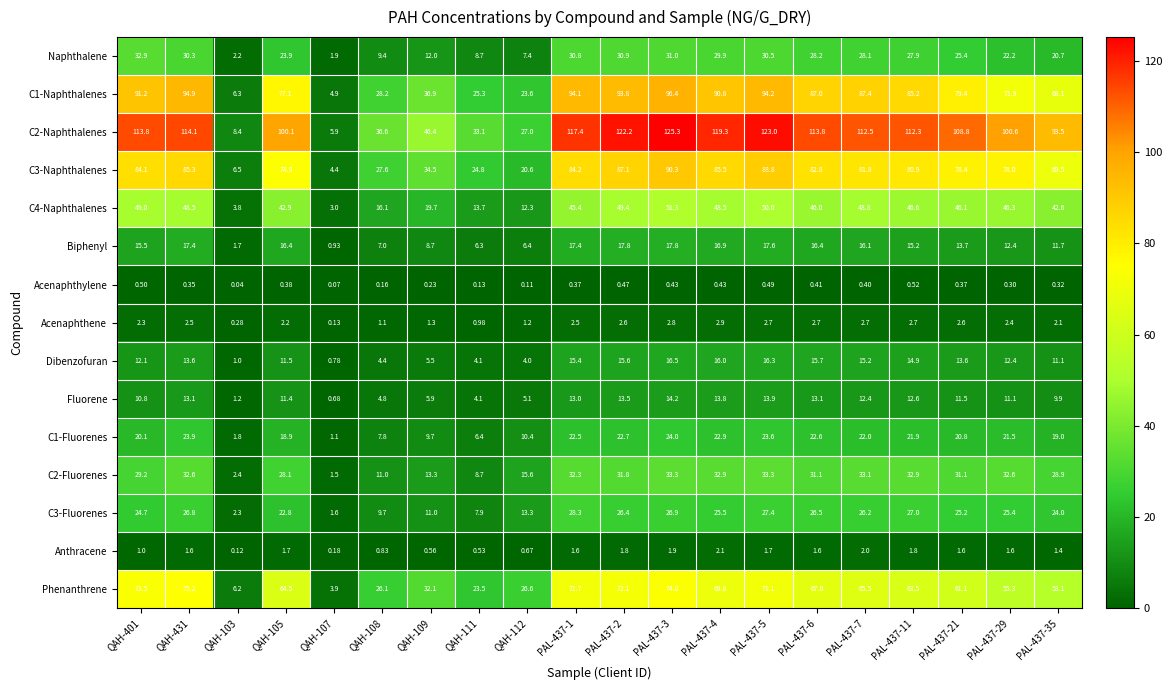

Rank the series by their maximum value, from lowest to highest.

Acenaphthylene, Anthracene, Acenaphthene, Fluorene, Dibenzofuran, Biphenyl, C1-Fluorenes, C3-Fluorenes, Naphthalene, C2-Fluorenes, C4-Naphthalenes, Phenanthrene, C3-Naphthalenes, C1-Naphthalenes, C2-Naphthalenes